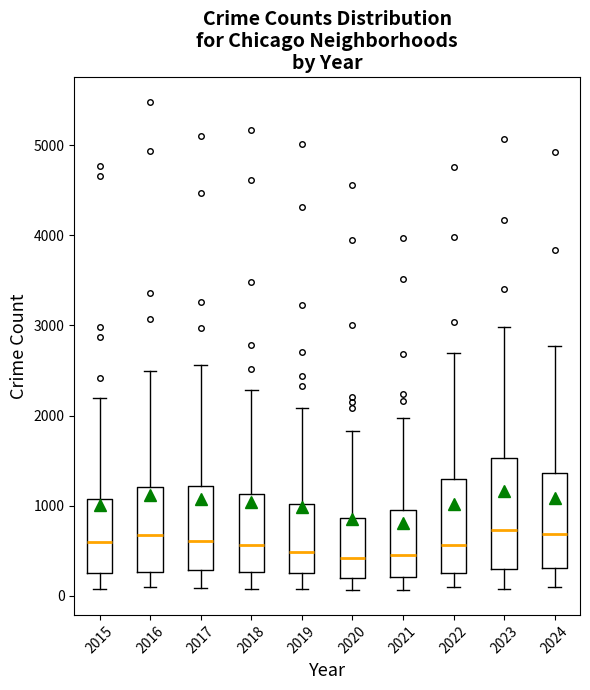

Where is the lower edge of the box at x = 2020 on the y-axis? The values are not printed on the chart, so give them approximately, as read against the axis.

200